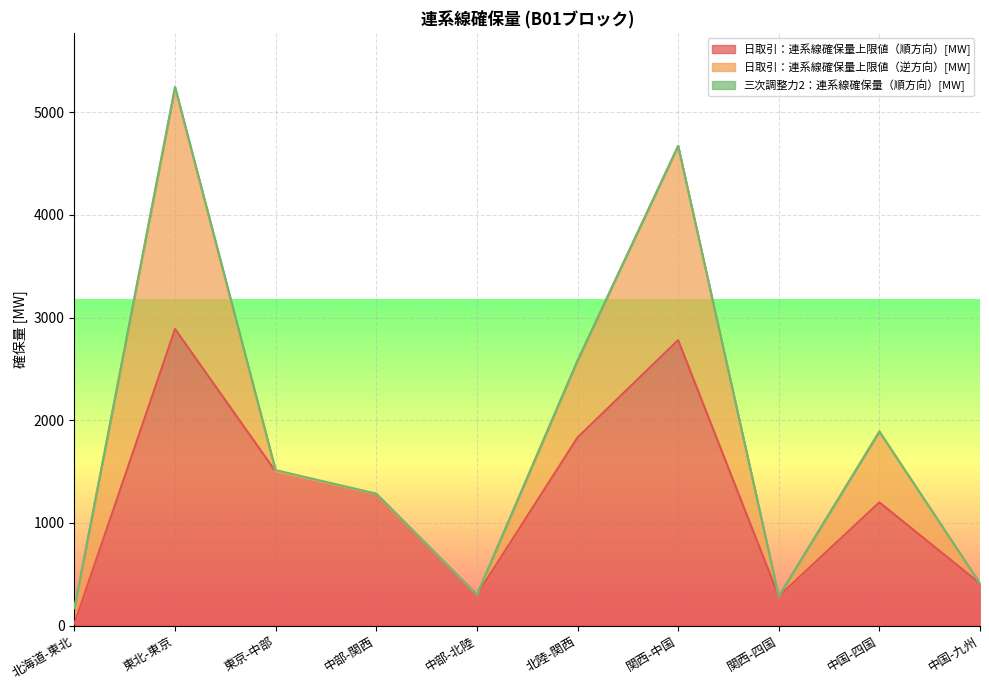

Which series has the largest range (max minus min)?

日取引：連系線確保量上限値（順方向）[MW]